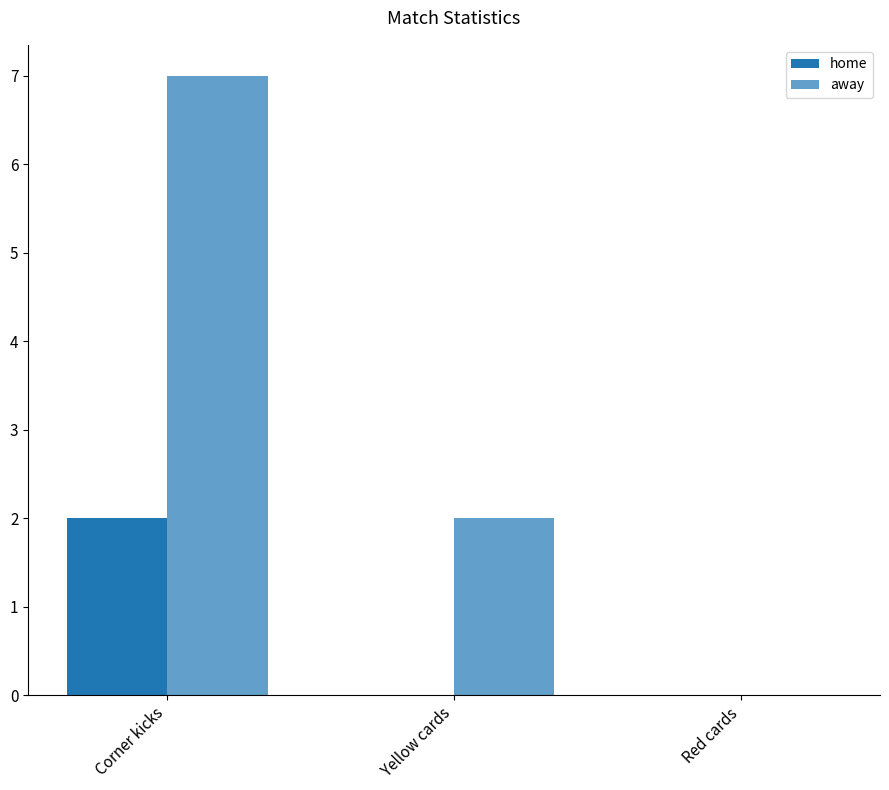

What is the label of the 2nd bar from the left?

Yellow cards